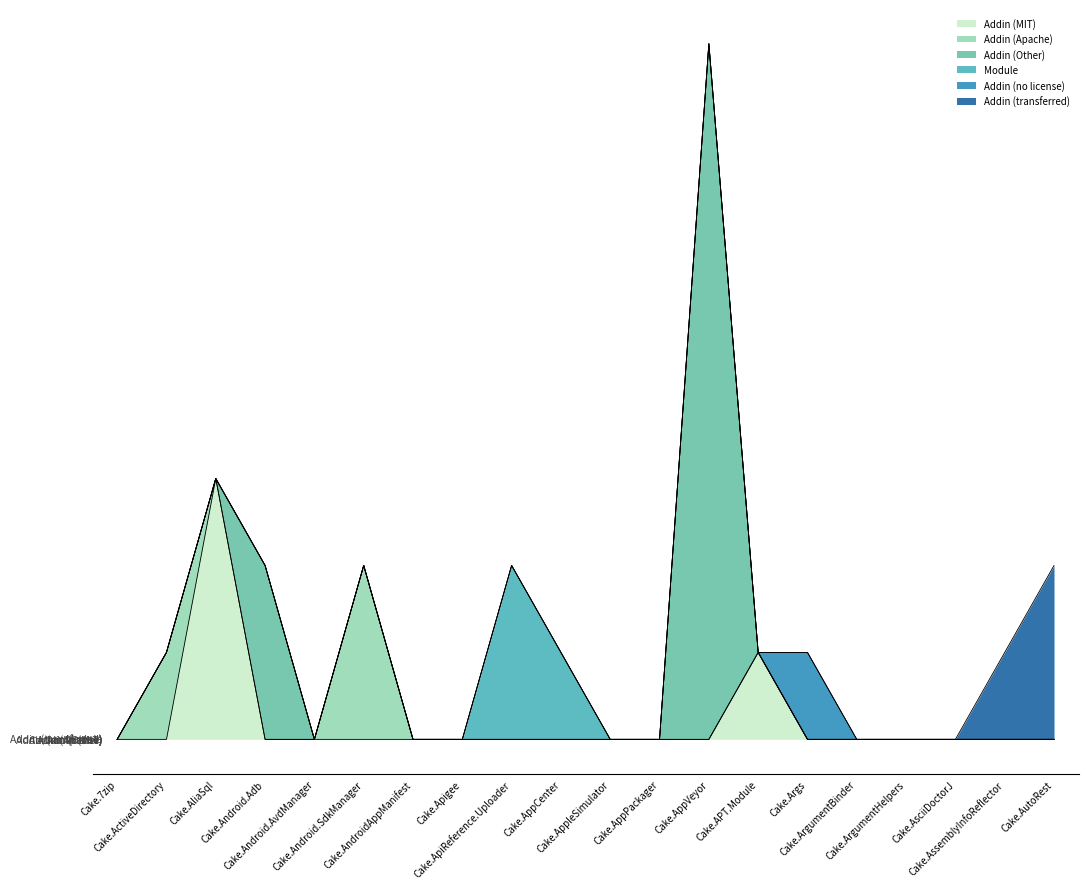

What are all the series names shown in the legend?

Addin (MIT), Addin (Apache), Addin (Other), Module, Addin (no license), Addin (transferred)